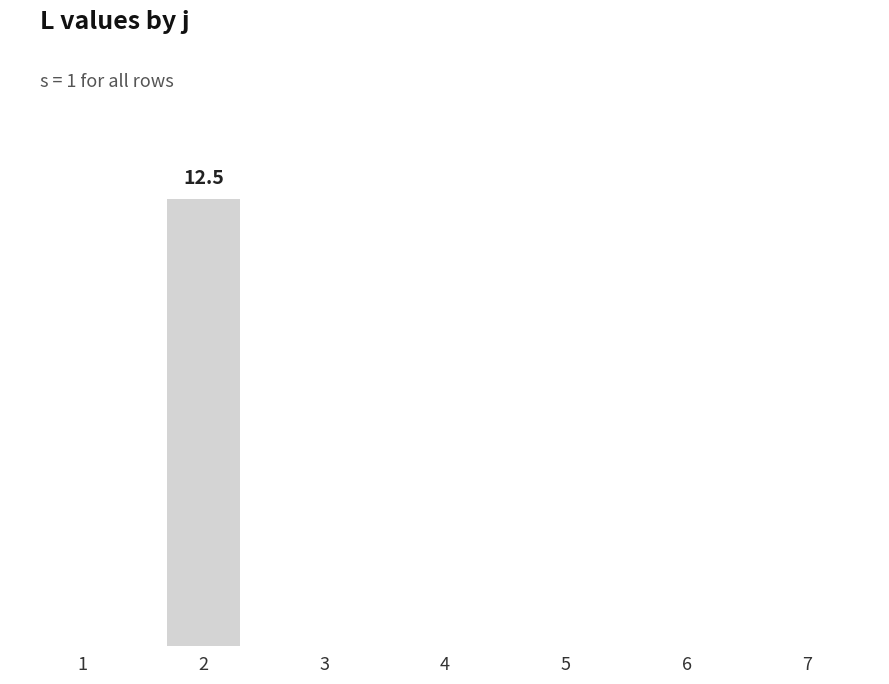

Are the bars horizontal?

No